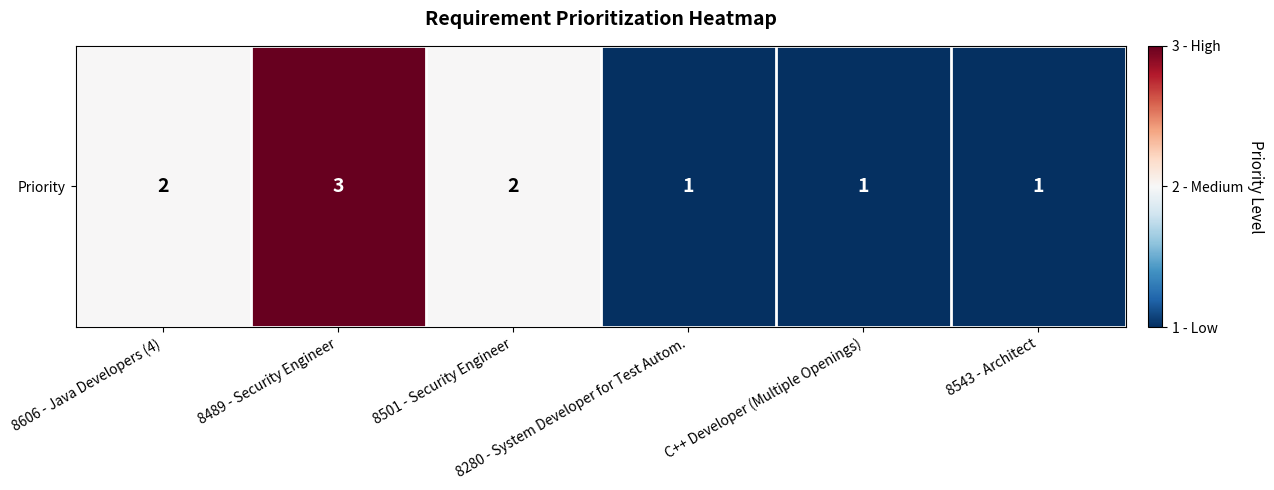

What is the approximate value at 8489 - Security Engineer?

3